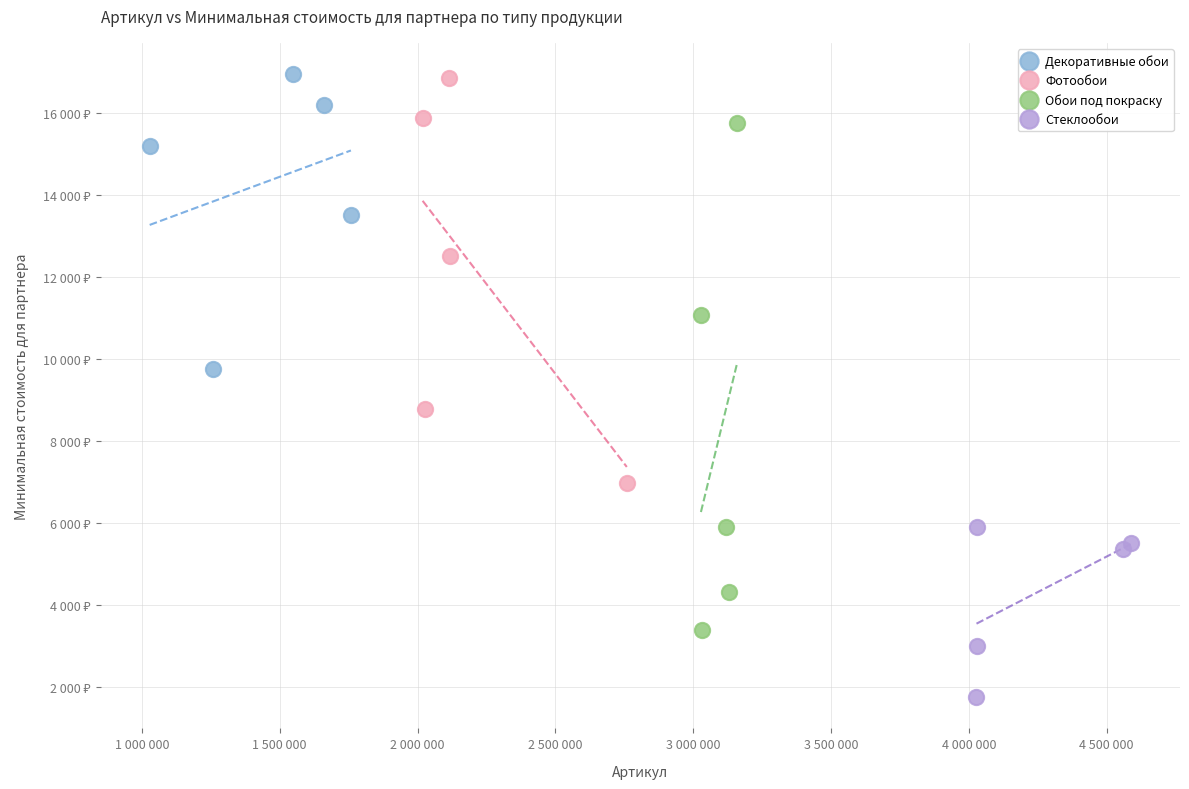

Which series has the widest spread of Y values?

Обои под покраску